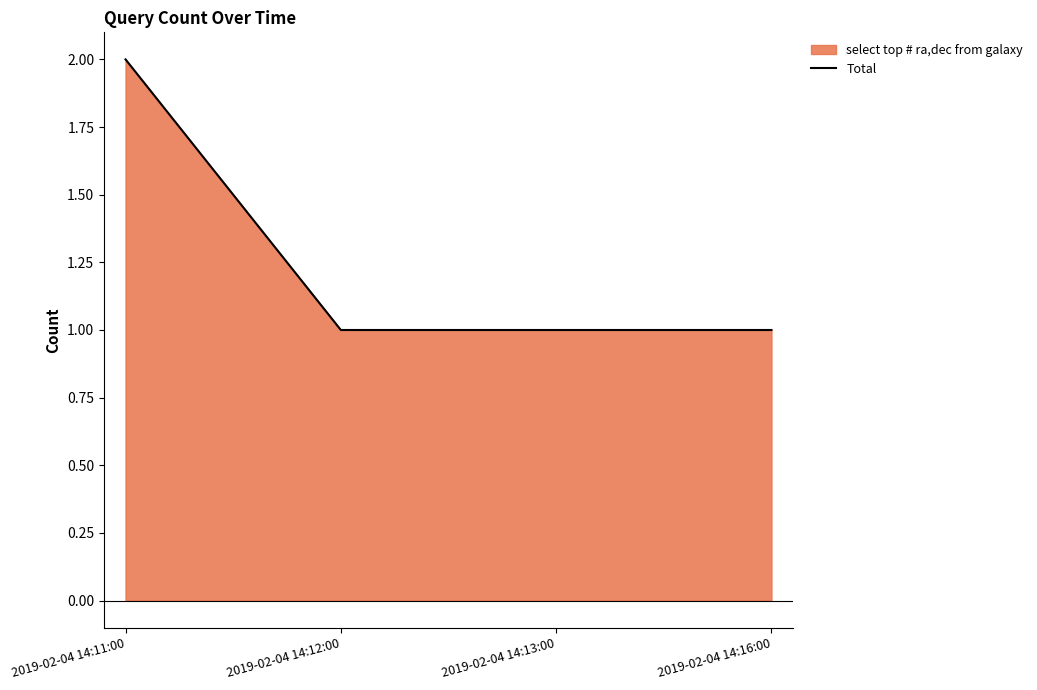

Is it true that the value at 2019-02-04 14:12:00 is 1?

True